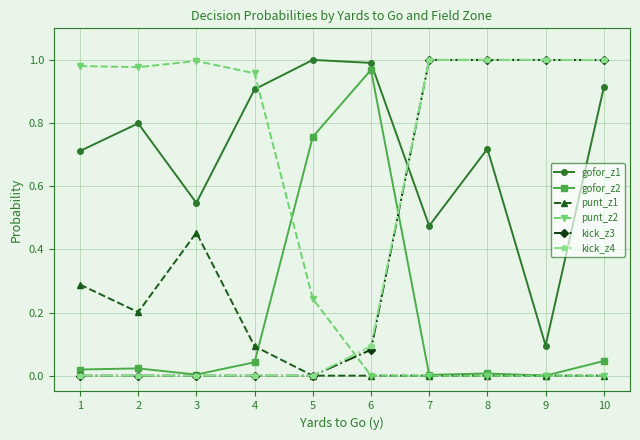

Is the value of gofor_z1 at 1 greater than the value of kick_z3 at 7?

No